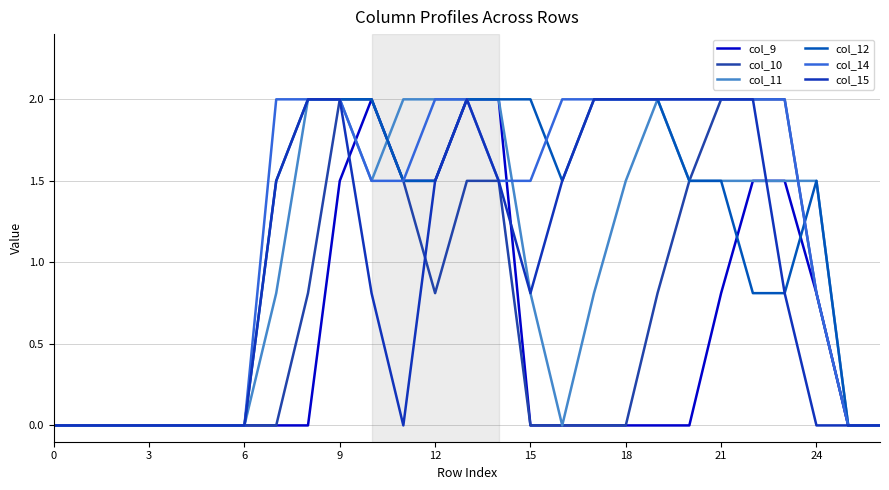

Which series ends up on top after the final intersection of col_12 and col_10?

col_12